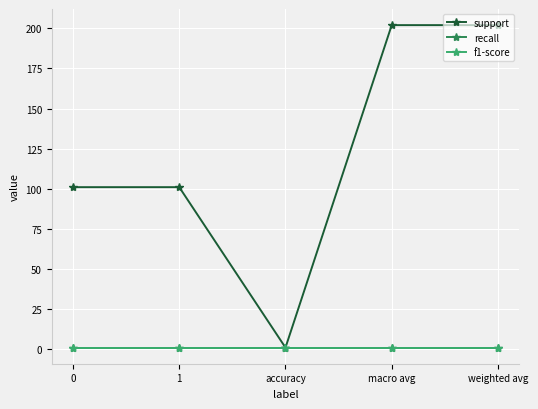

Is this an area chart (filled region under the line)?

No